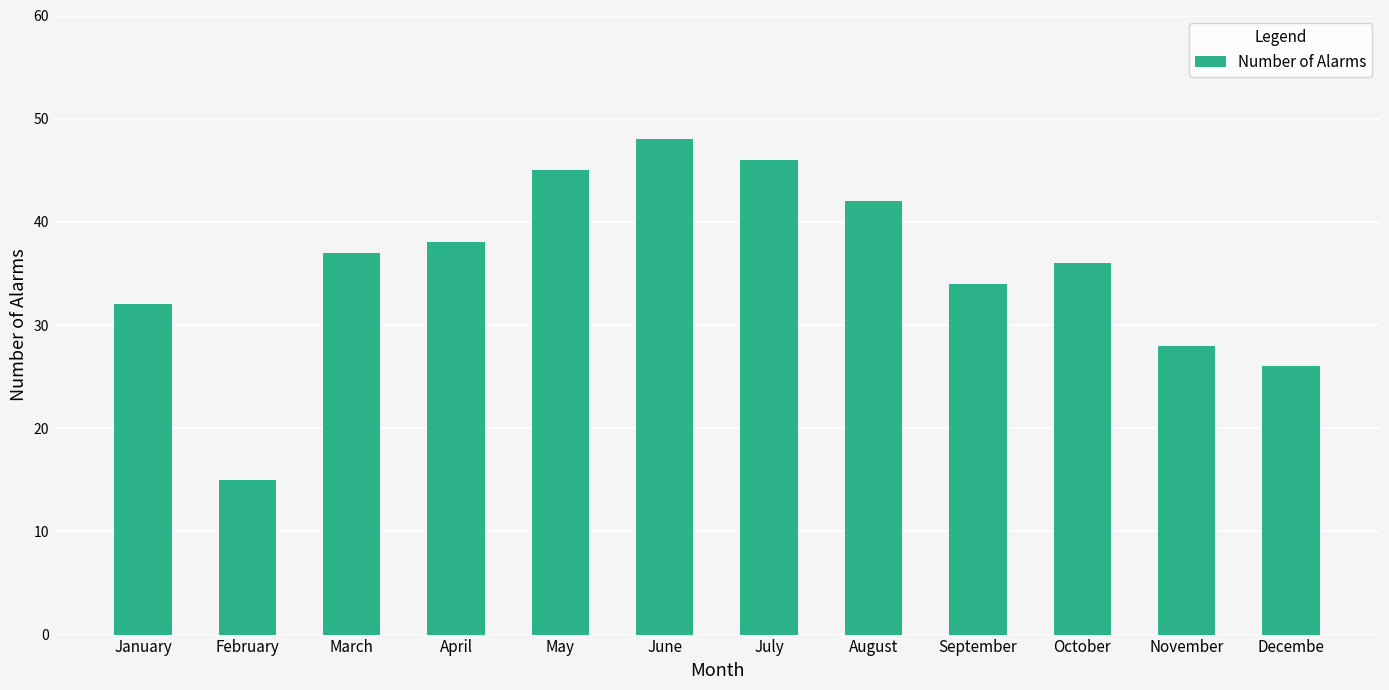

What value does the data have at April, to the nearest 5?

40